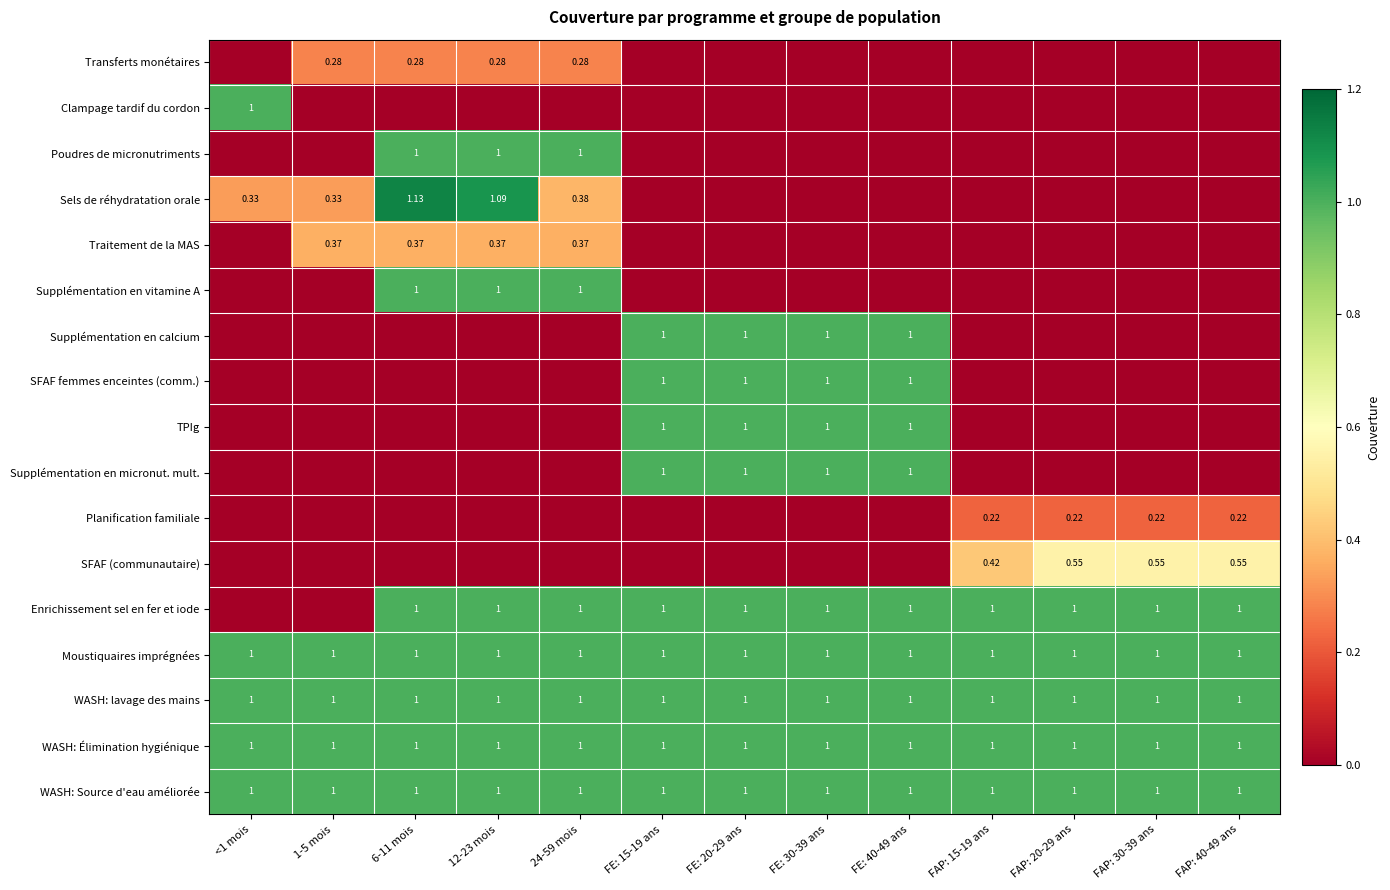

List the series in order of their peak value, highest first.

Sels de réhydratation orale, Clampage tardif du cordon, Poudres de micronutriments, Supplémentation en vitamine A, Supplémentation en calcium, SFAF femmes enceintes (comm.), TPIg, Supplémentation en micronut. mult., Enrichissement sel en fer et iode, Moustiquaires imprégnées, WASH: lavage des mains, WASH: Élimination hygiénique, WASH: Source d'eau améliorée, SFAF (communautaire), Traitement de la MAS, Transferts monétaires, Planification familiale